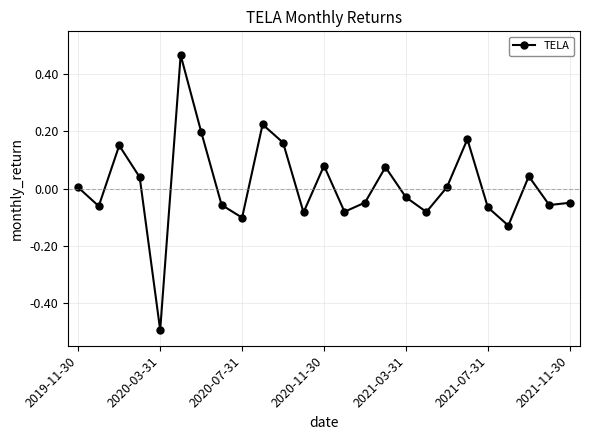

What is the sum of all values?

0.3